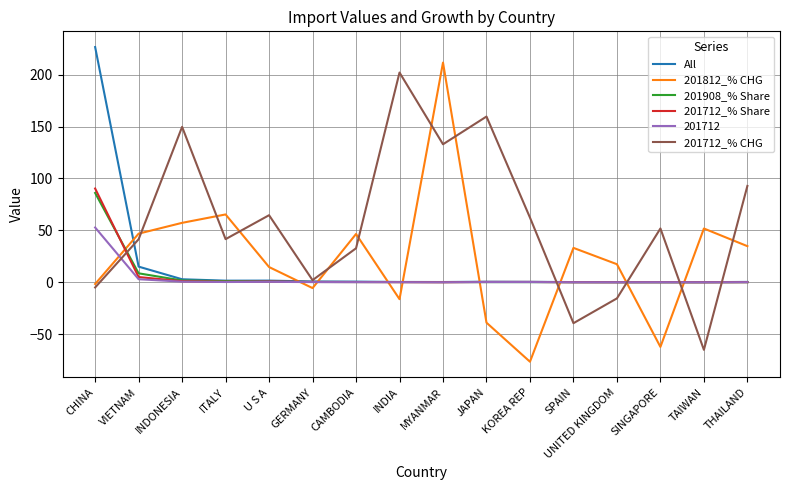

At which category is the sum across all series the highest?

CHINA